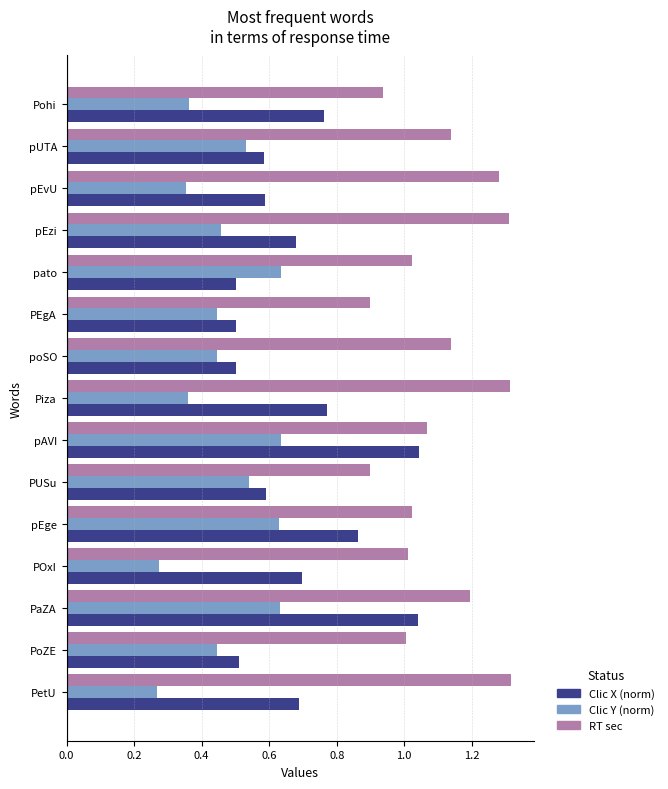

Which series has the widest spread of values?

Clic X (norm)